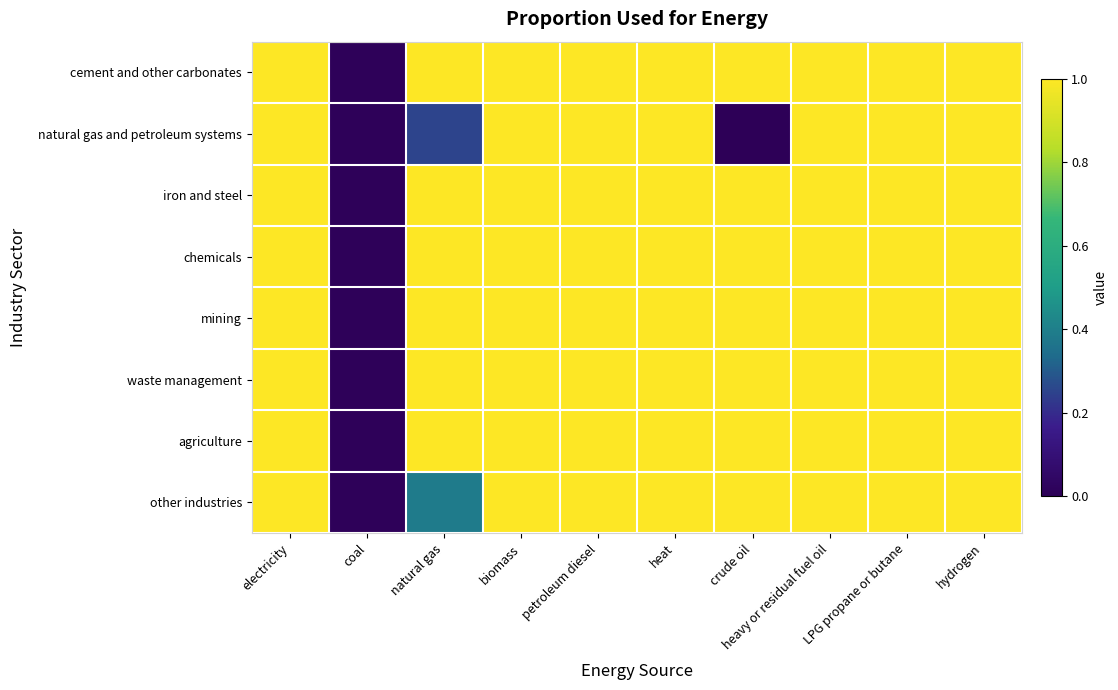

Where is natural gas and petroleum systems nearest to the value 0?

crude oil